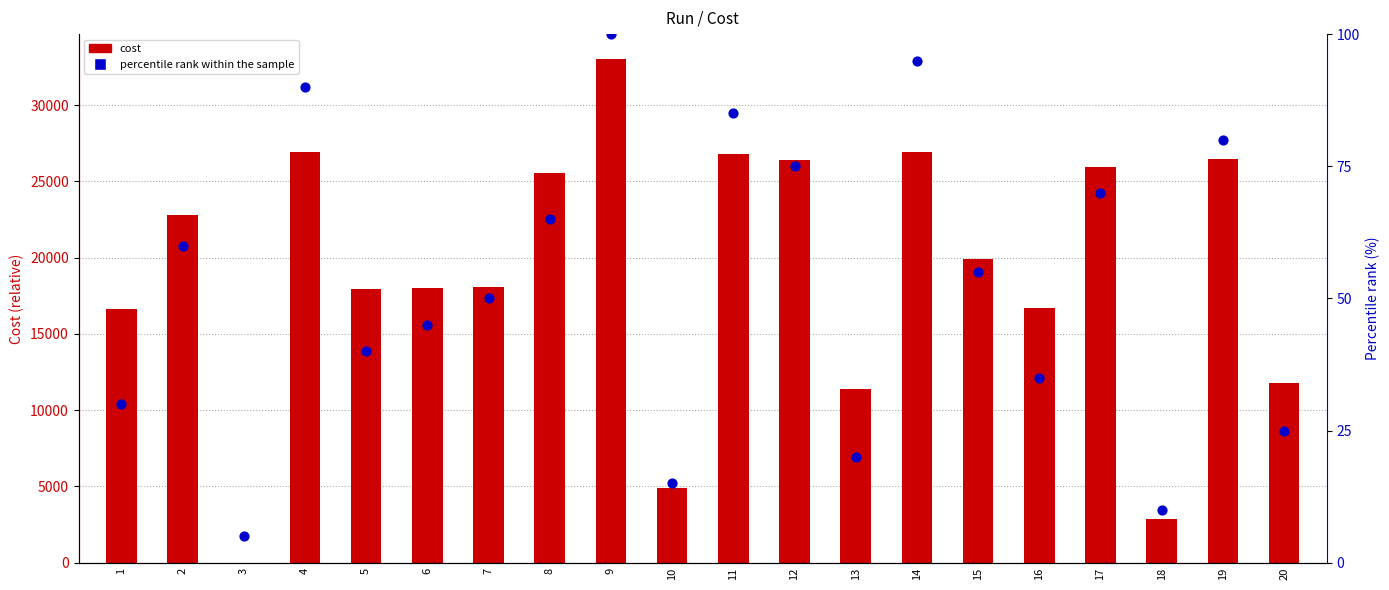

Which series reaches the minimum Y coordinate?

Cost